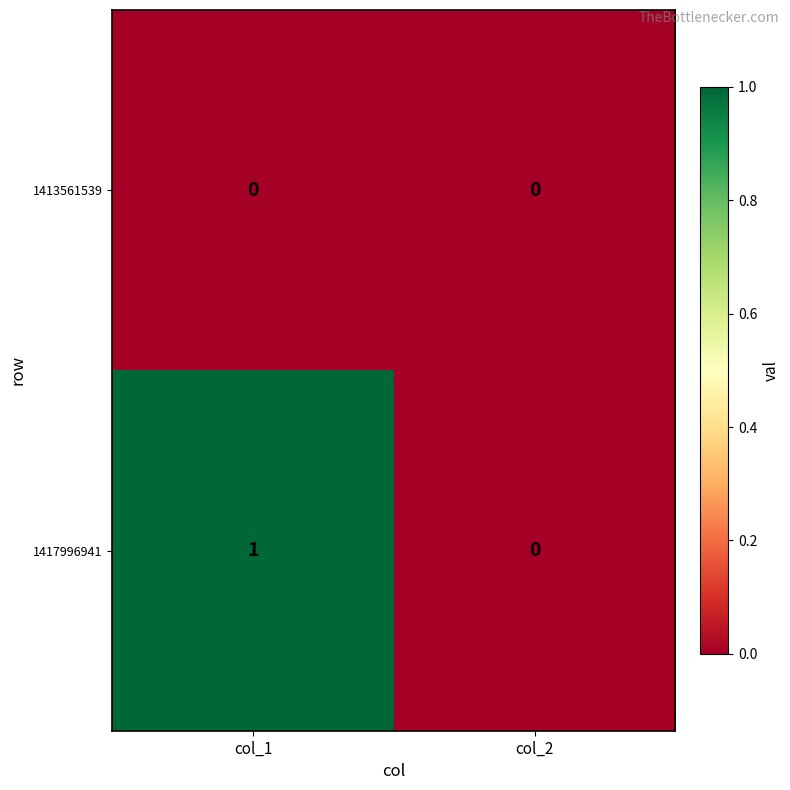

Reading left to right, what are all the values shown in this chart?

1413561539: 0	0
1417996941: 1	0